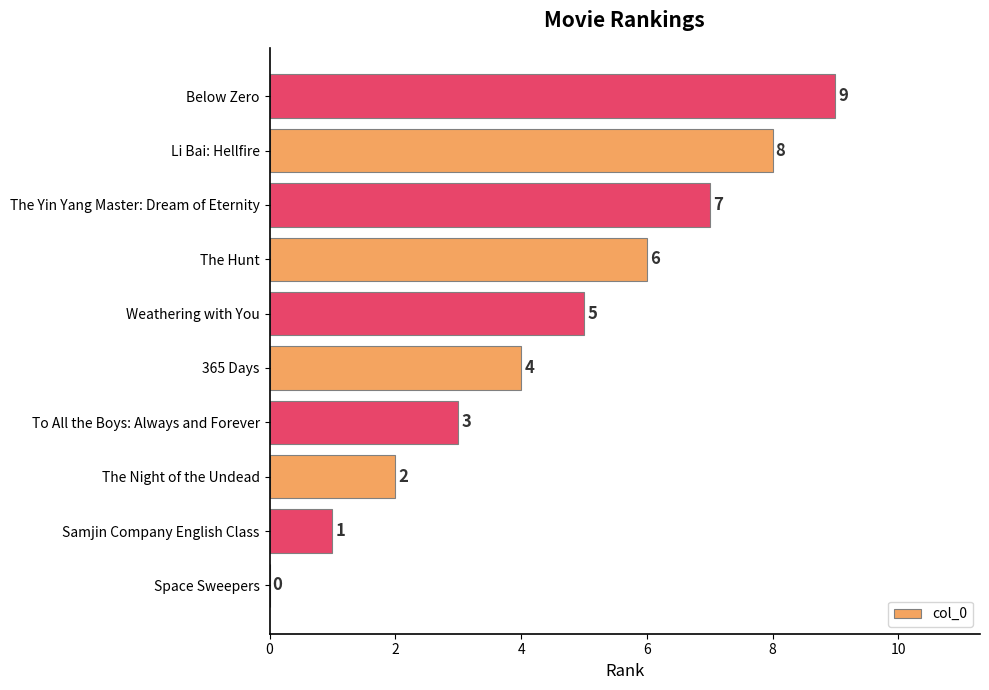

What is the sum of all values?

45